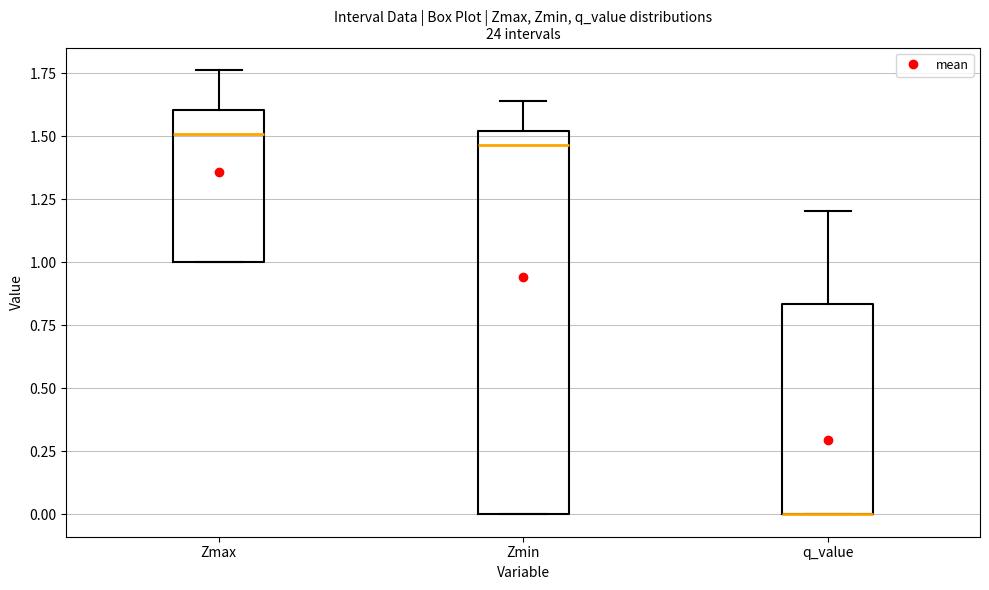

Reading left to right, read every box against the y-axis: the position of its median line, the range the box covers, and the ends of its whiskers. The values are not printed on the chart, so give them approximately, as read against the axis.

Zmax: median 1.50, box 1.00 to 1.60, whiskers 1.00 to 1.75
Zmin: median 1.45, box 0.00 to 1.50, whiskers 0.00 to 1.65
q_value: median 0.00 (drawn on the box's lower edge), box 0.00 to 0.85, whiskers 0.00 to 1.20